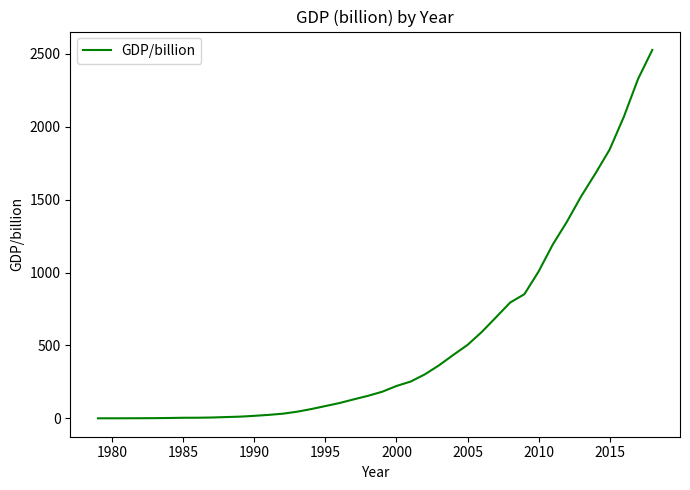

What is the difference between the maximum and minimum values?

2526.4